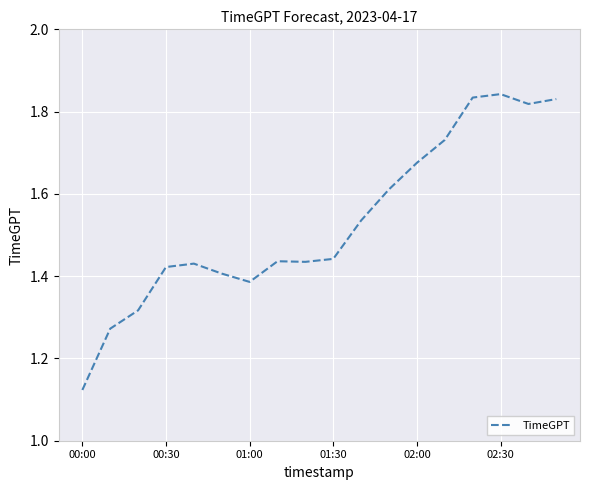

What is the difference between the maximum and minimum values?

0.7